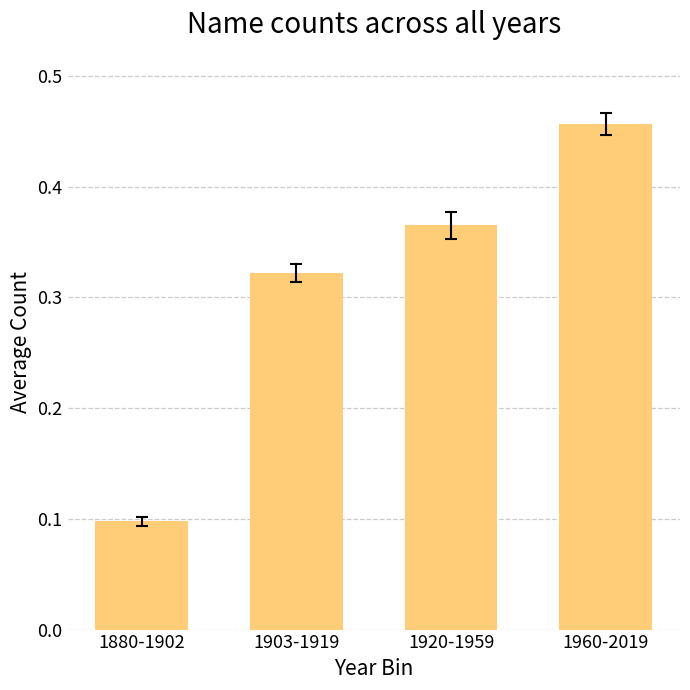

At which category does the chart reach its minimum across all series?

1880-1902